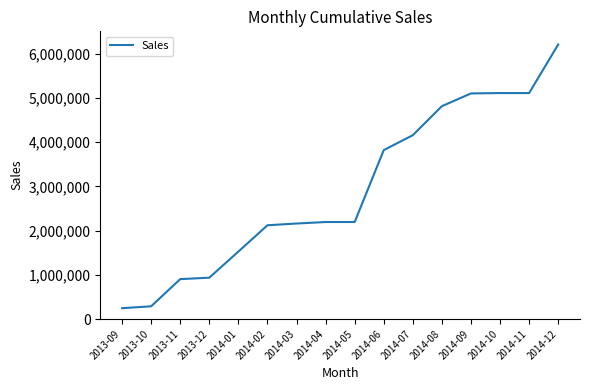

Between 2014-01 and 2014-03, which is larger?

2014-03